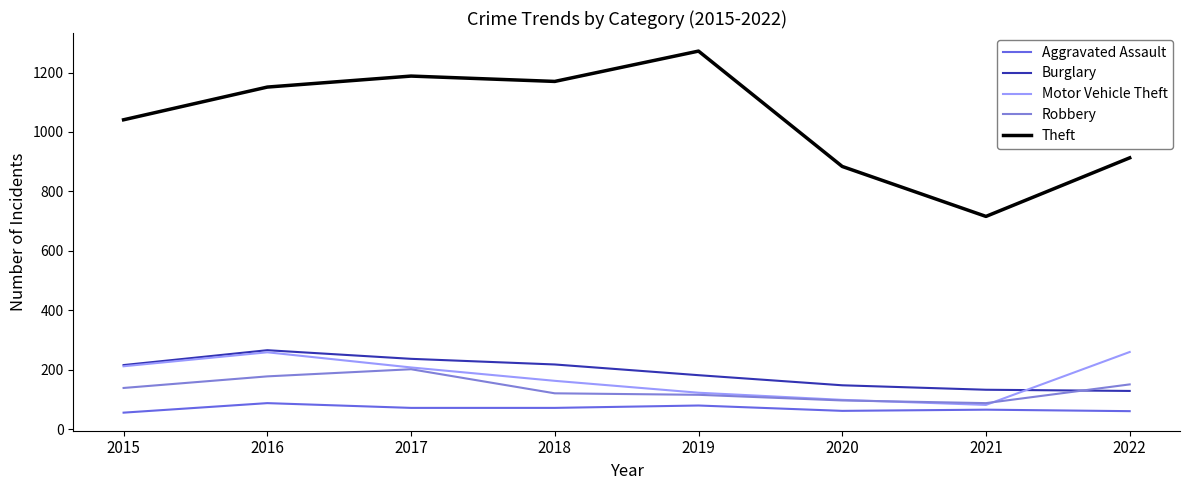

Where is Motor Vehicle Theft nearest to the value 171?

2018